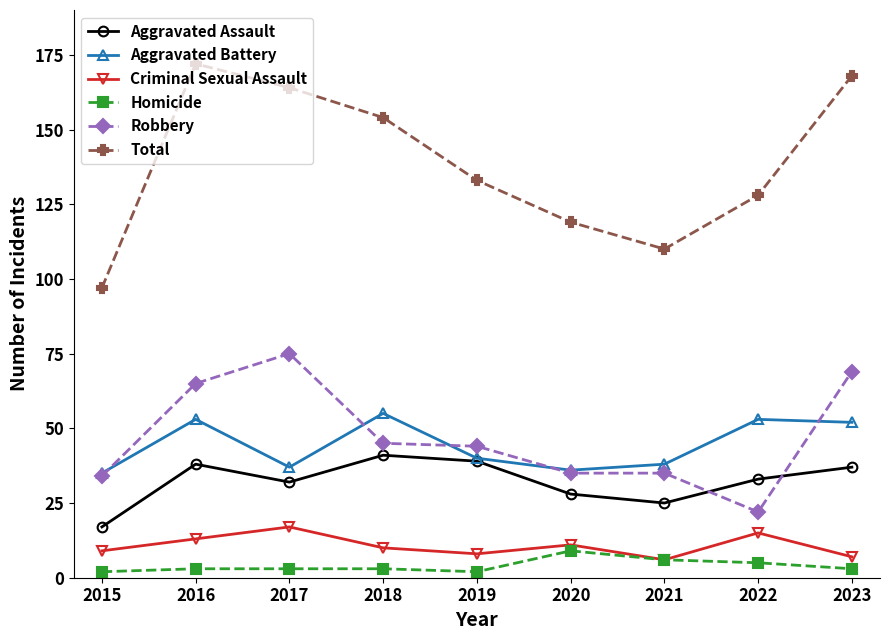

What is the spread (max minus min) of values at 2018?

151